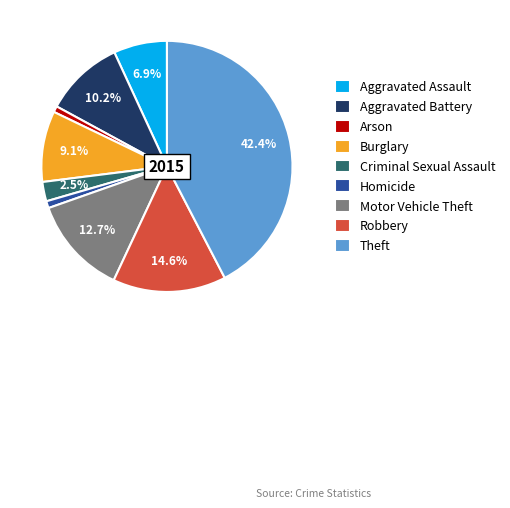

Is the sum of Robbery and Aggravated Assault greater than half?

No